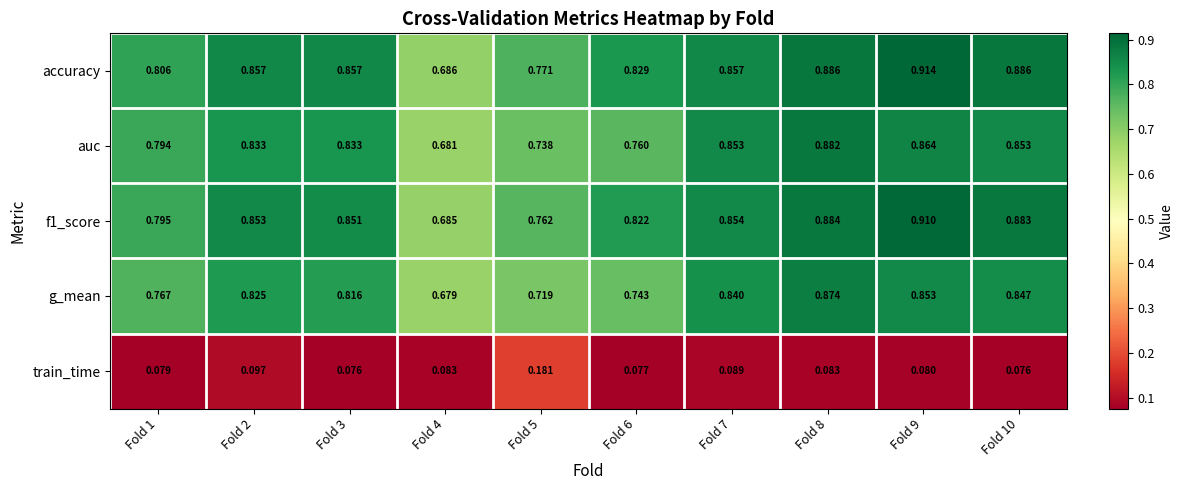

What is the difference between the highest and lowest values at Fold 4?

0.6